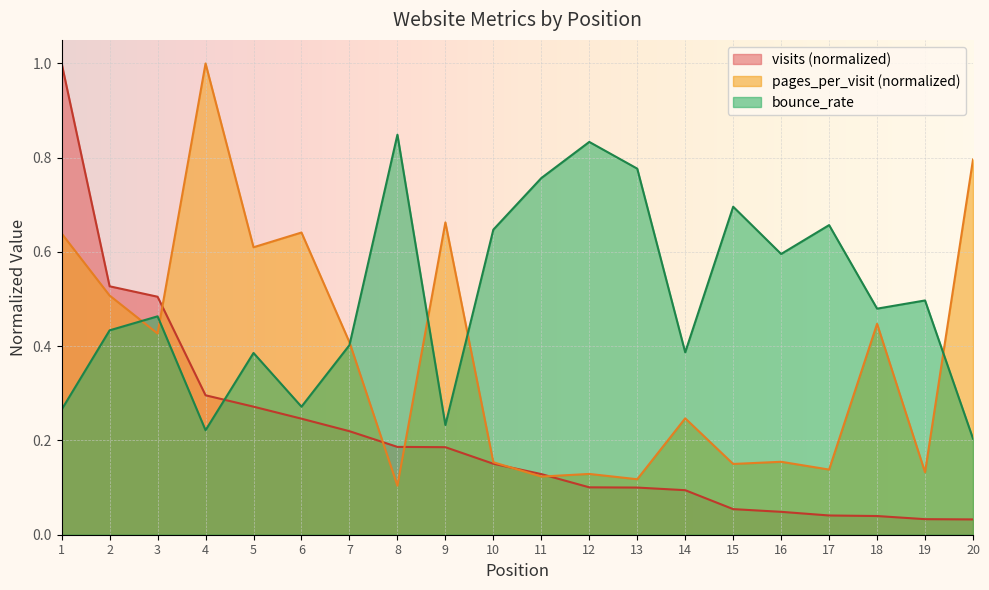

Reading left to right, extract all data points from this chart.

visits: 1=1.0	2=0.5	3=0.5	4=0.3	5=0.3	6=0.2	7=0.2	8=0.2	9=0.2	10=0.2	11=0.1	12=0.1	13=0.1	14=0.1	15=0.1	16=0.0	17=0.0	18=0.0	19=0.0	20=0.0
pages_per_visit: 1=0.6	2=0.5	3=0.4	4=1.0	5=0.6	6=0.6	7=0.4	8=0.1	9=0.7	10=0.2	11=0.1	12=0.1	13=0.1	14=0.2	15=0.2	16=0.2	17=0.1	18=0.4	19=0.1	20=0.8
bounce_rate: 1=0.3	2=0.4	3=0.5	4=0.2	5=0.4	6=0.3	7=0.4	8=0.8	9=0.2	10=0.6	11=0.8	12=0.8	13=0.8	14=0.4	15=0.7	16=0.6	17=0.7	18=0.5	19=0.5	20=0.2